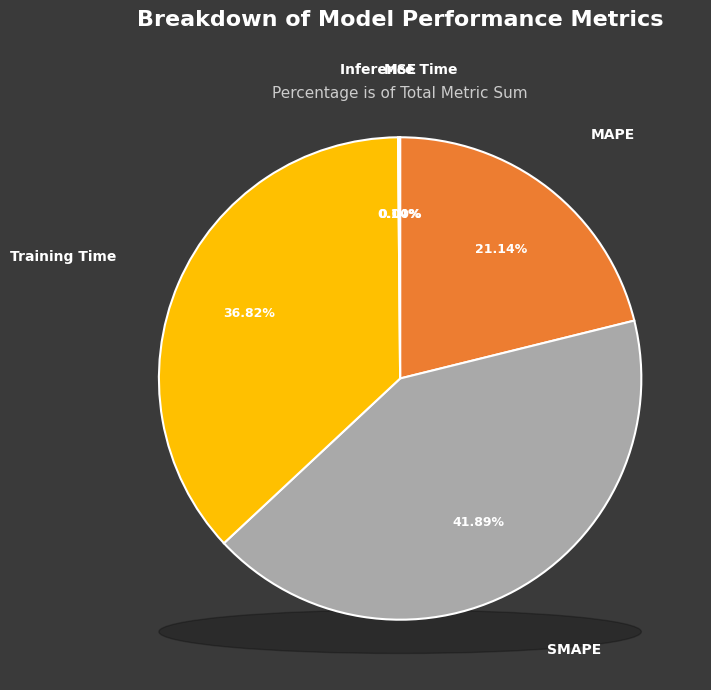

True or false: MSE accounts for 13% of the total.

False